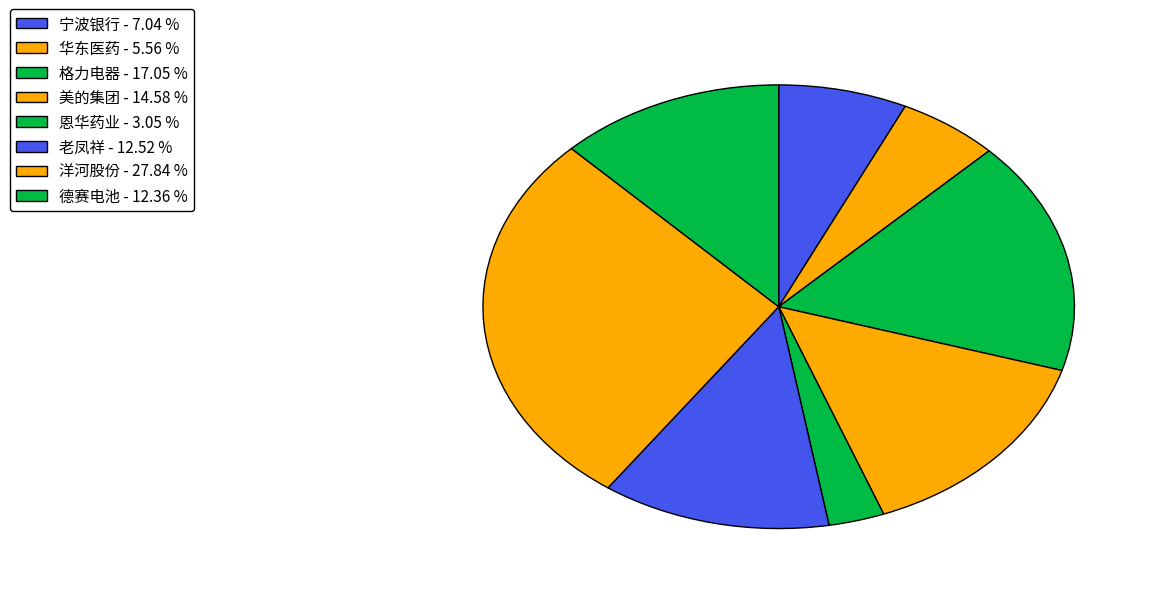

Between 宁波银行 and 华东医药, which is larger?

宁波银行